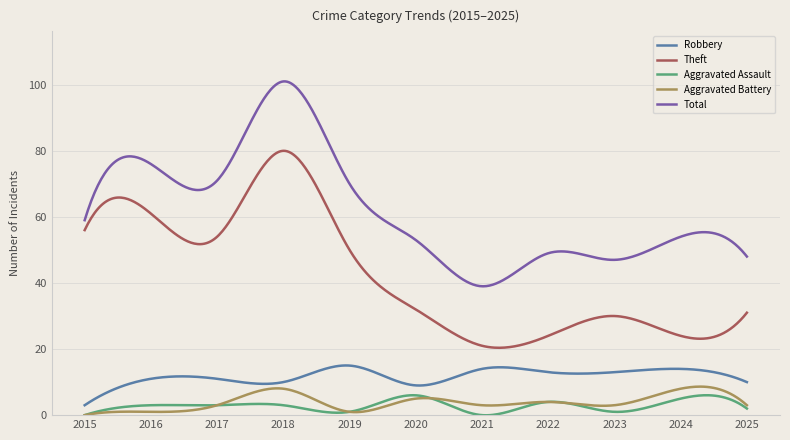

What is the maximum value for Robbery?

15.0